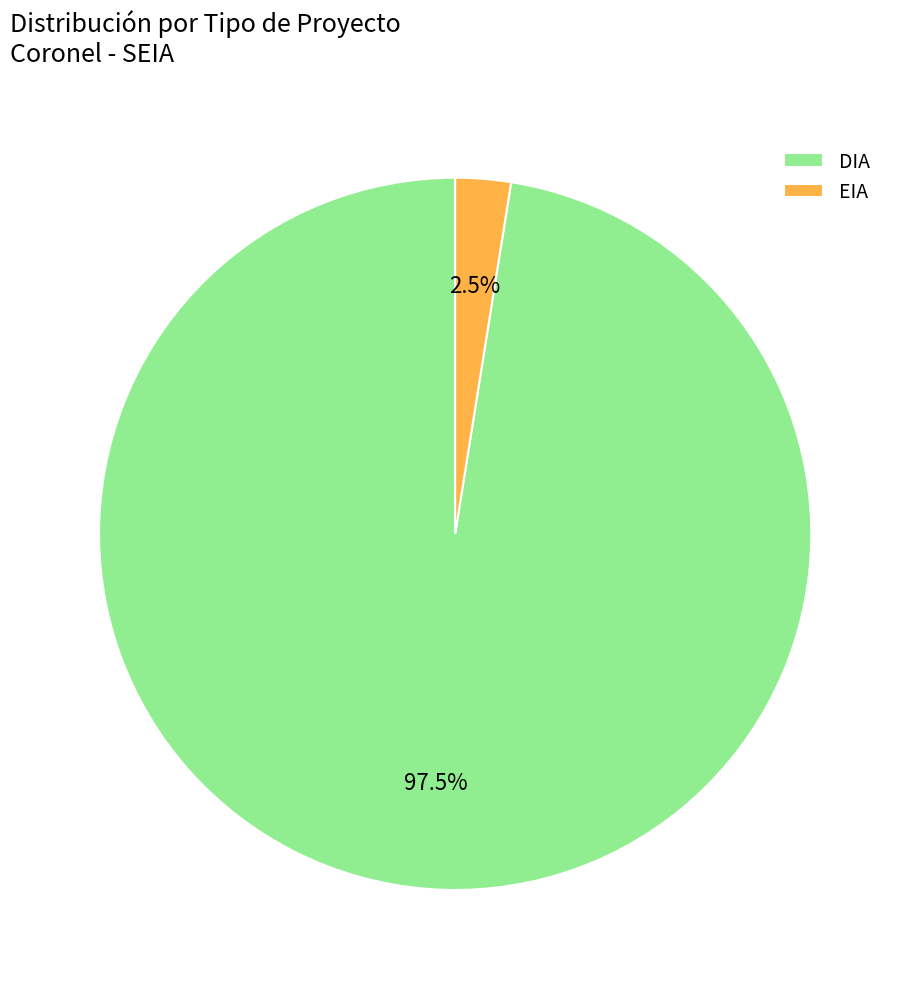

Does EIA represent more than half of the total?

No